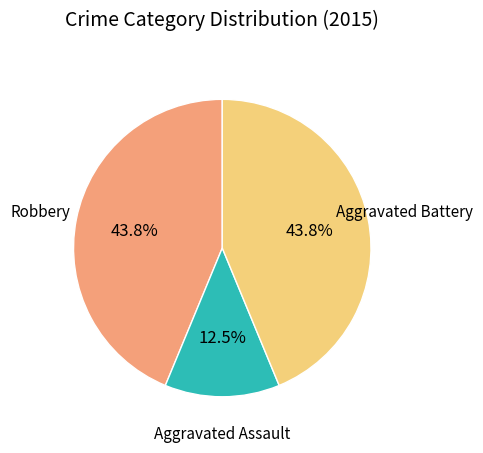

What percentage is the Robbery slice, to the nearest percent?

44%